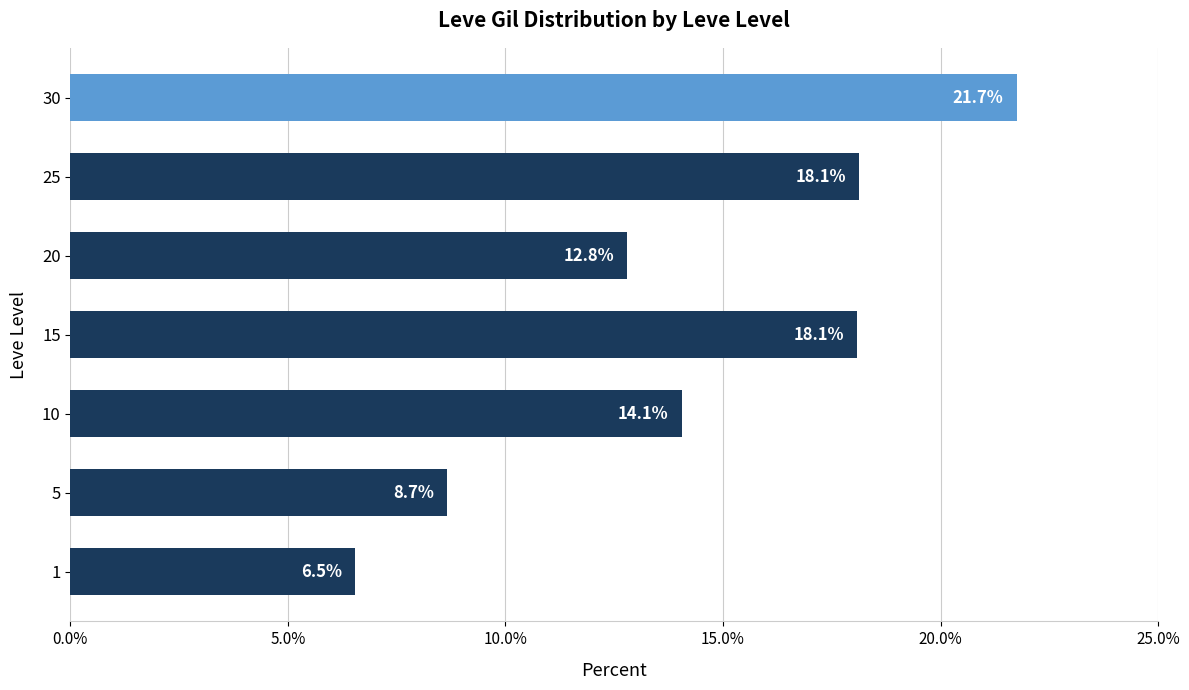

What is the sum of the values at 15 and 1?

24.6